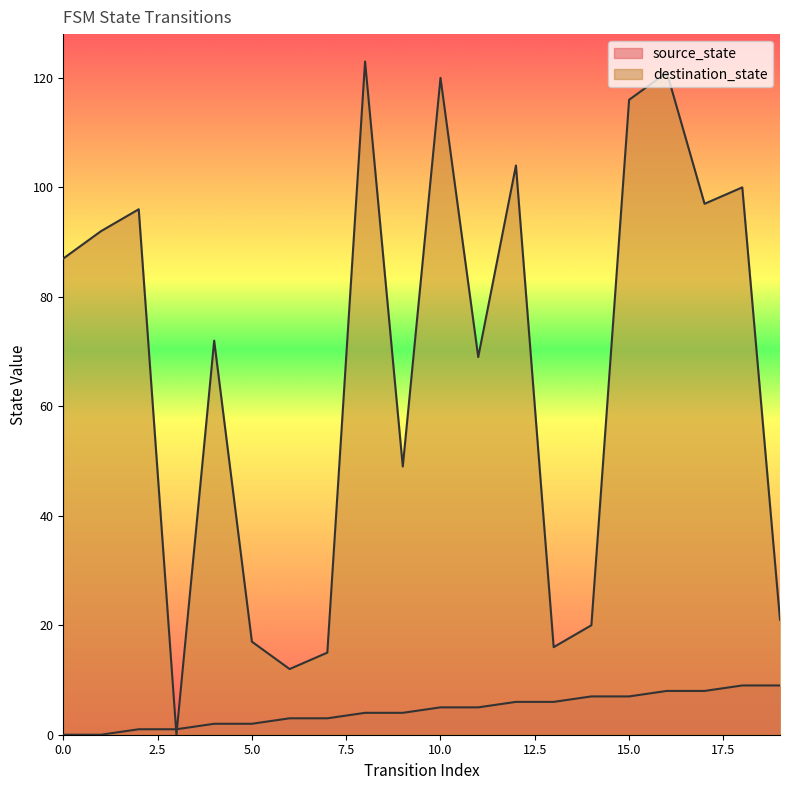

List the labels in order of destination_state value, largest first.

8, 16, 10, 15, 12, 18, 17, 2, 1, 0, 4, 11, 9, 19, 14, 5, 13, 7, 6, 3